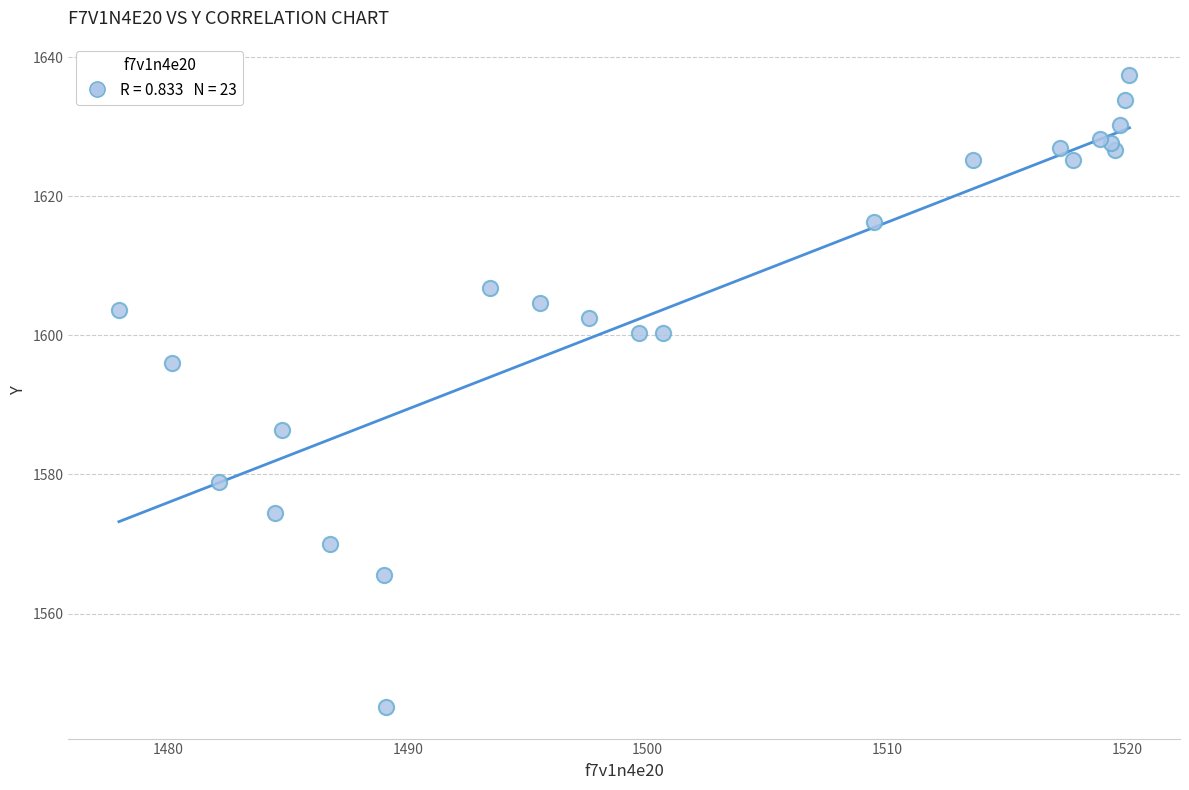

What Y value in the scatter plot is closest to 1592?

1596.1